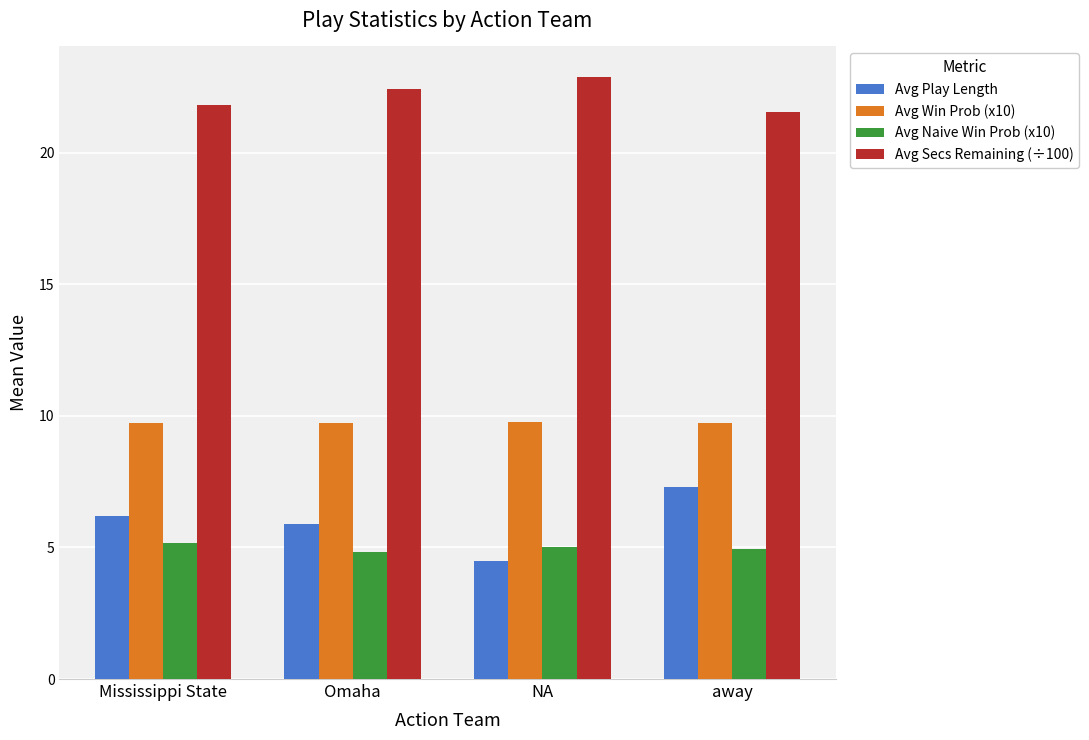

What is the smallest value displayed?

4.5